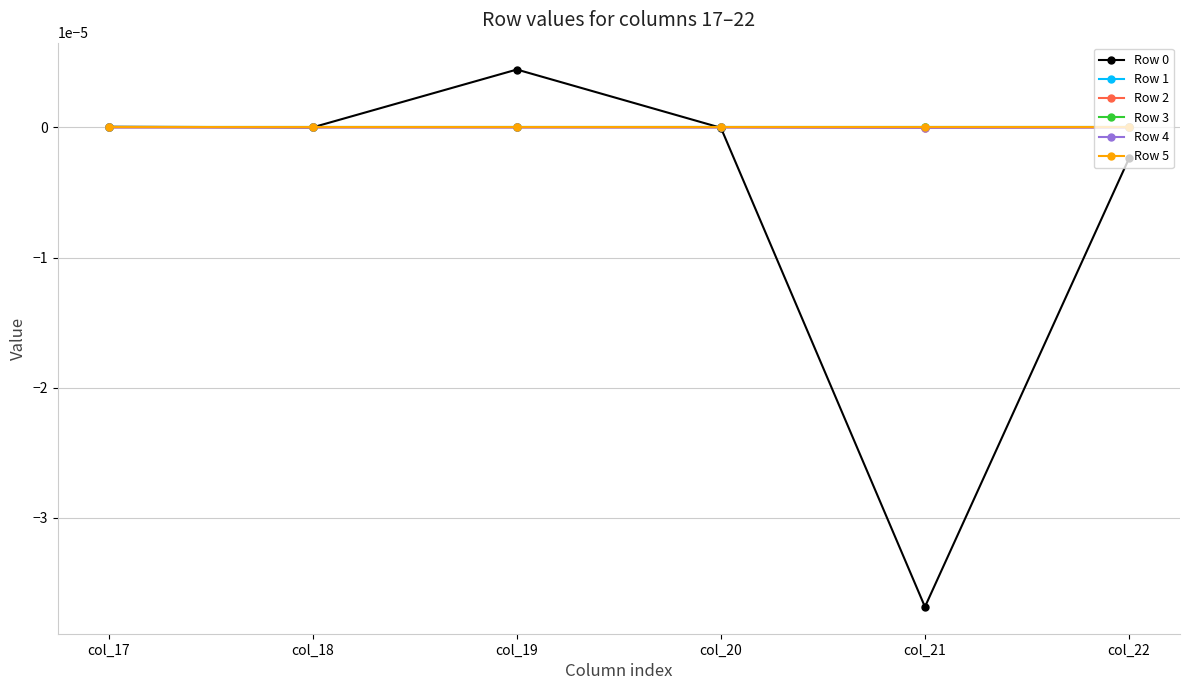

True or false: Row 5 has more than 2 interior local peaks.

False